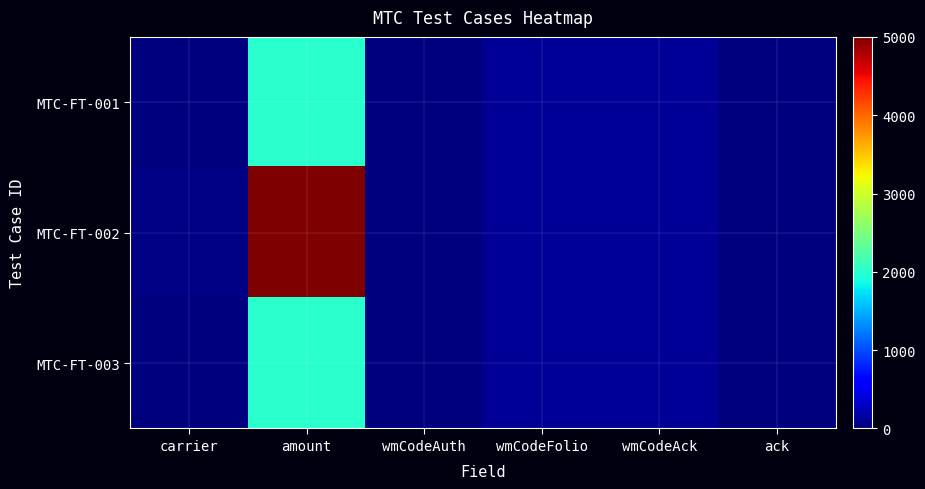

Which label corresponds to the largest value in the chart?

amount